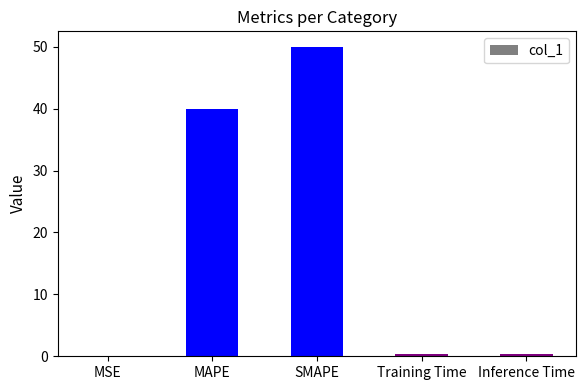

The chart shows a value of 50.0 at SMAPE. True or false?

True